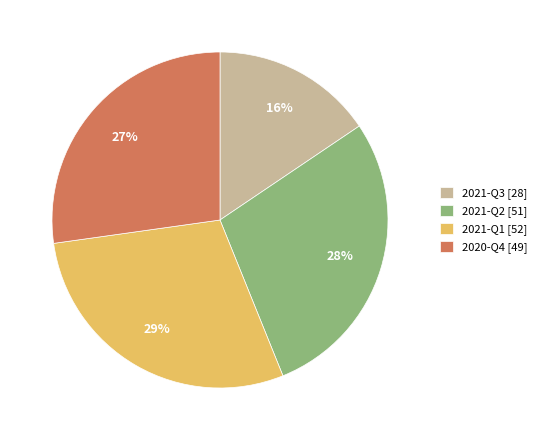

How many slices are in this pie chart?

4